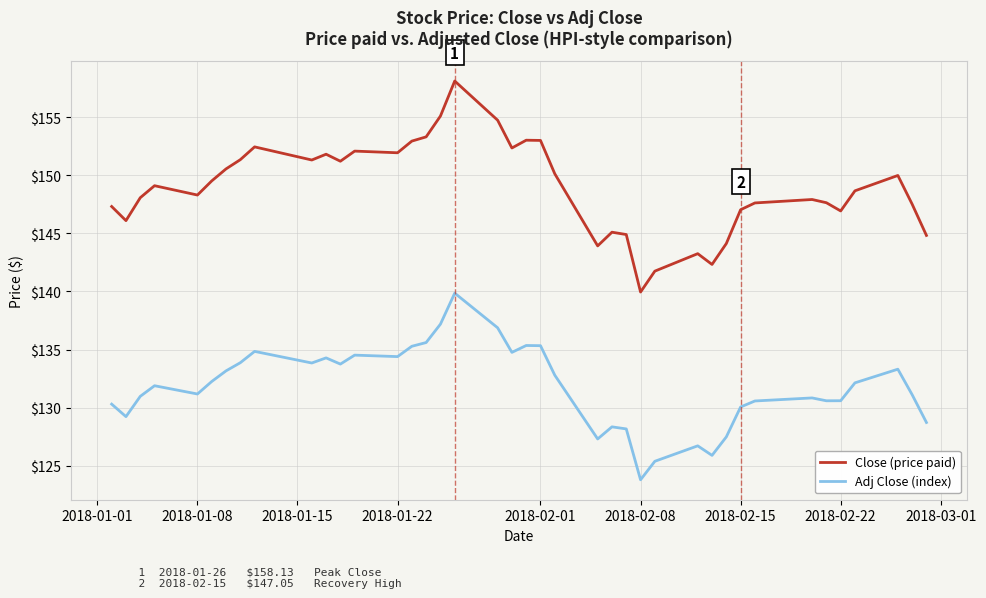

What is the difference between the maximum and minimum values in the Close (price paid) series?

18.2